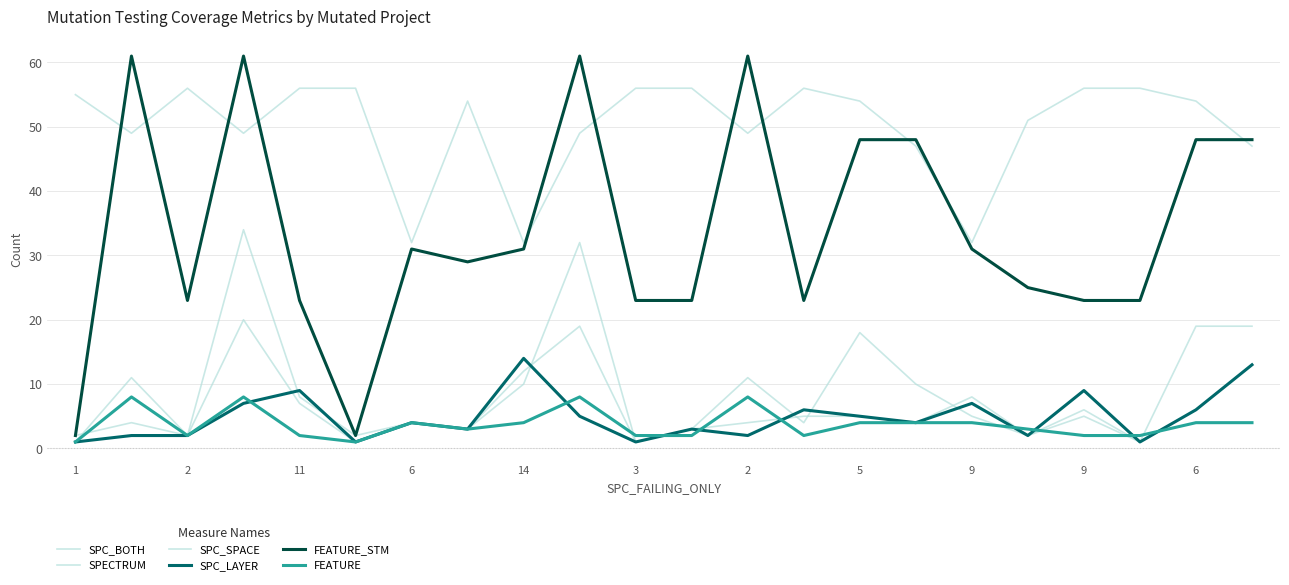

Does the chart have visible grid lines?

Yes